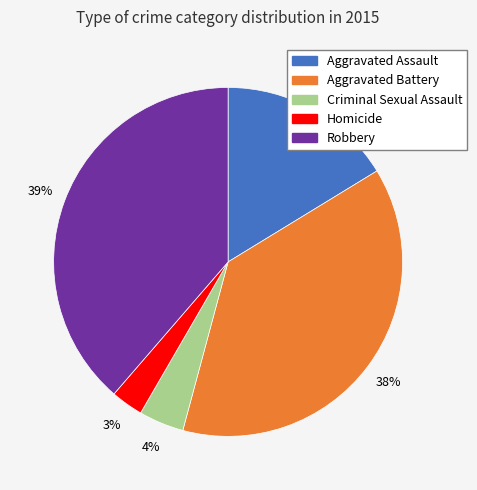

Count the number of slices in the pie.

5